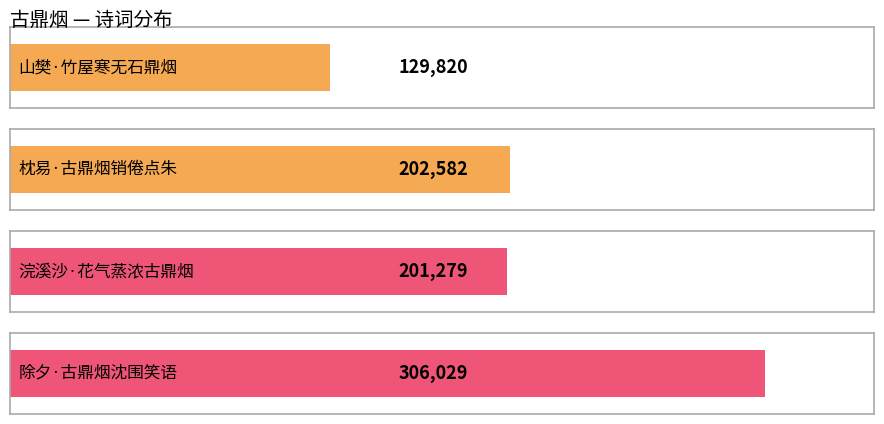

What is the change in value from 山樊·竹屋寒无石鼎烟 to 浣溪沙·花气蒸浓古鼎烟?

+71459